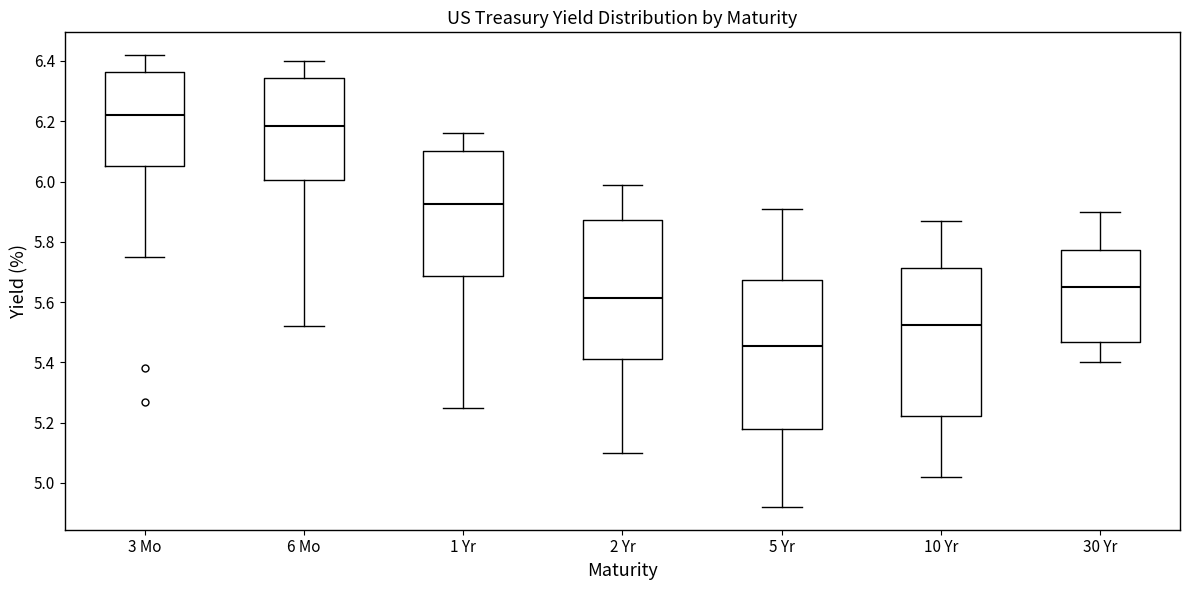

Which box has the highest median line?

3 Mo